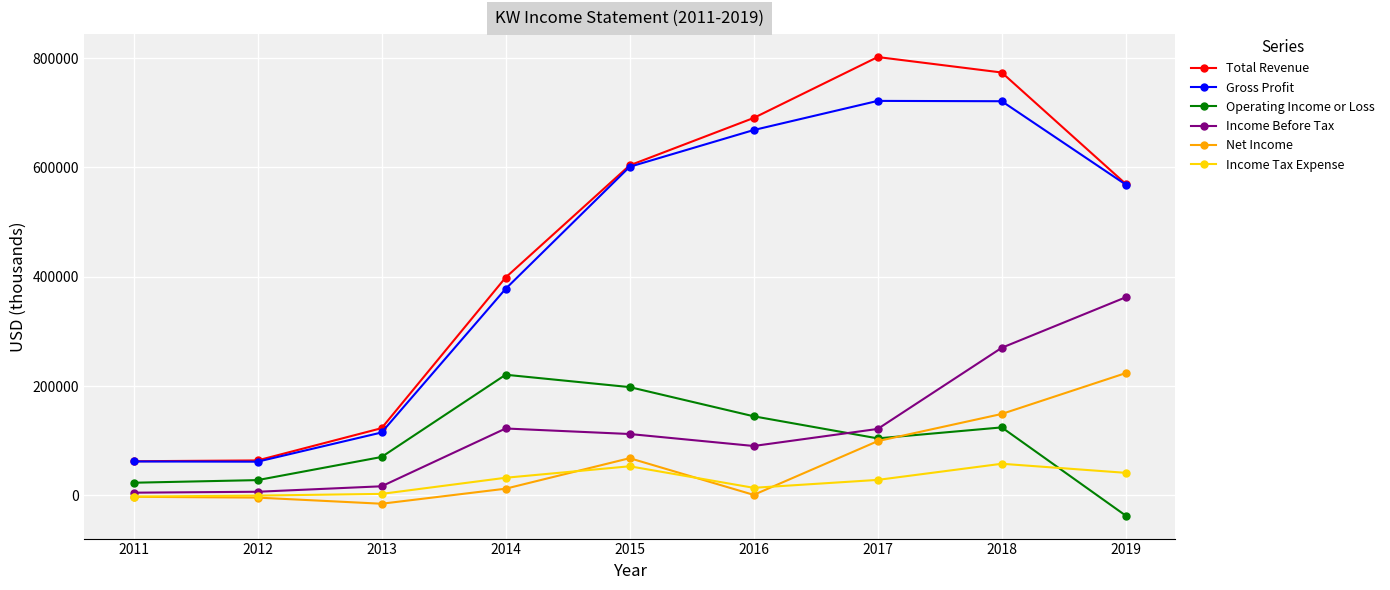

At which label is Total Revenue closest to 432200?

2014